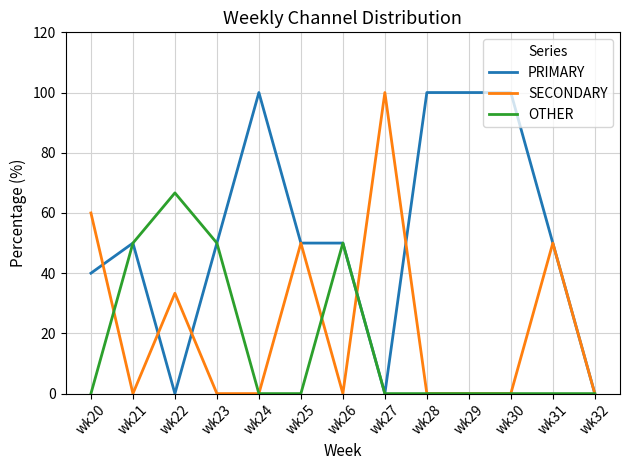

What are all the series names shown in the legend?

PRIMARY, SECONDARY, OTHER